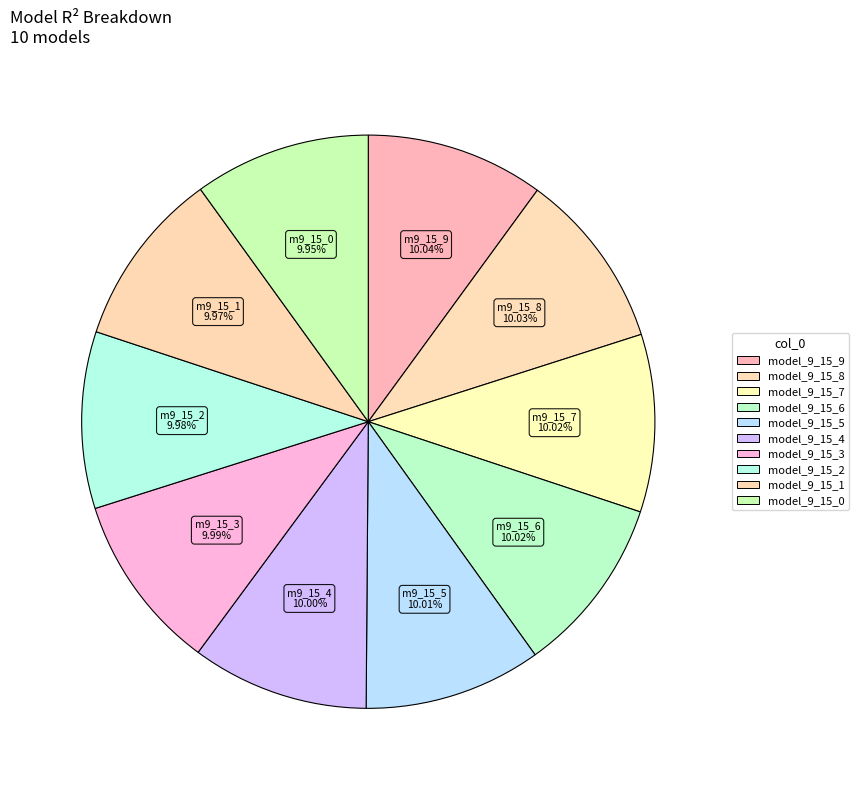

Which category has the smallest portion of the pie?

model_9_15_0